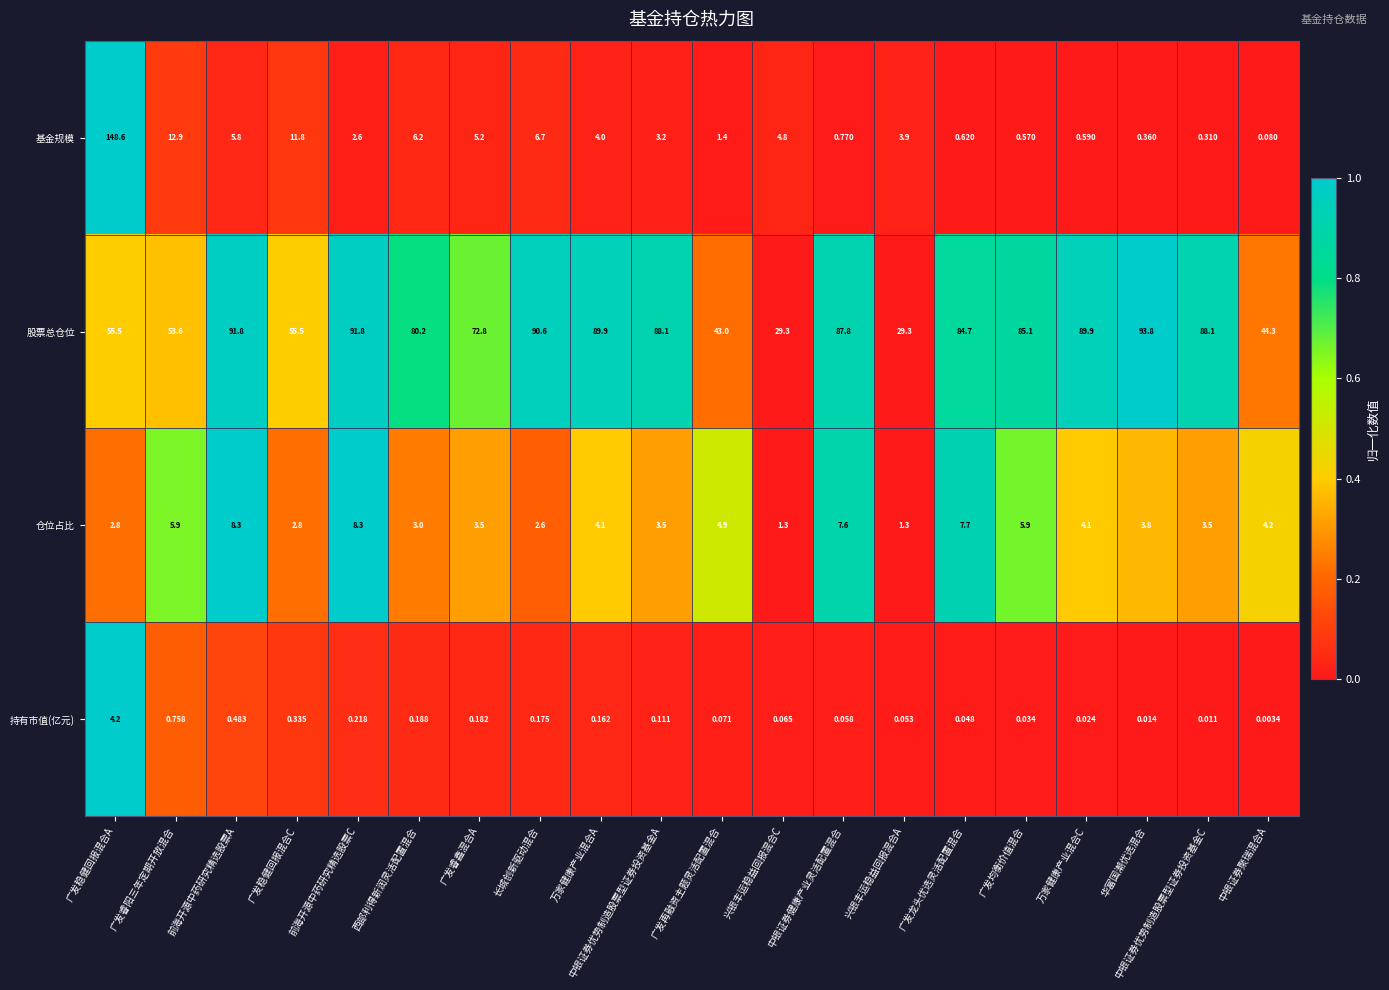

Count the number of categories in the chart.

20